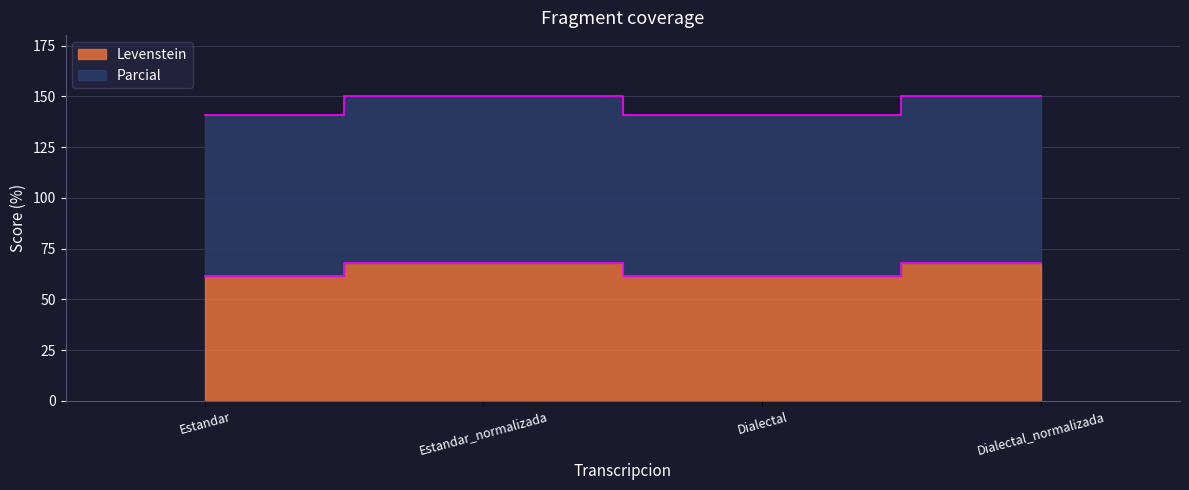

Is the value of Parcial at Dialectal_normalizada greater than the value of Levenstein at Dialectal_normalizada?

Yes